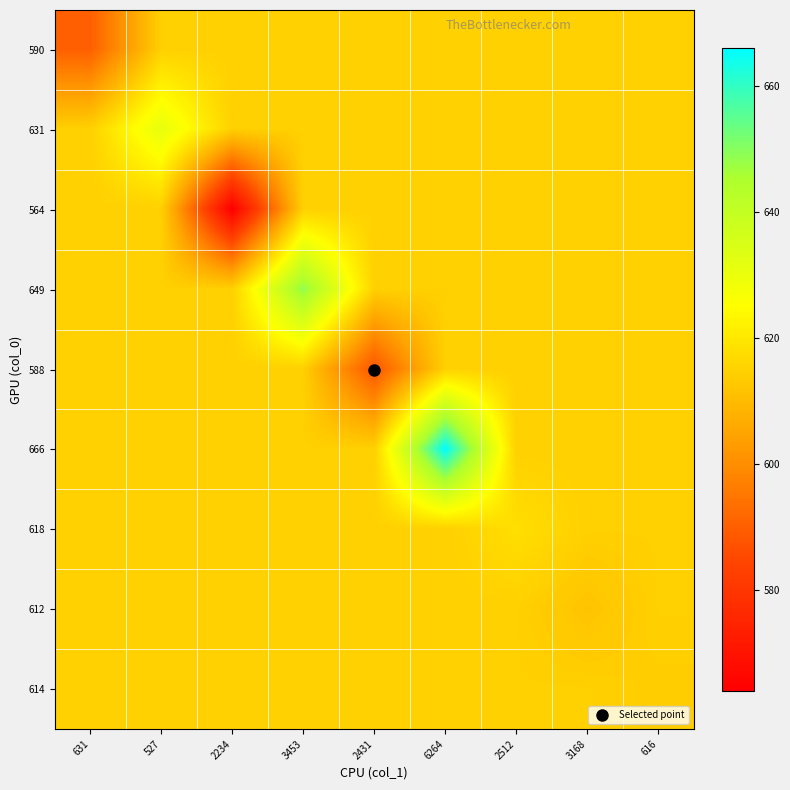

At 3168, list the series in order from largest to smallest.

590, 631, 564, 649, 588, 666, 618, 614, 612